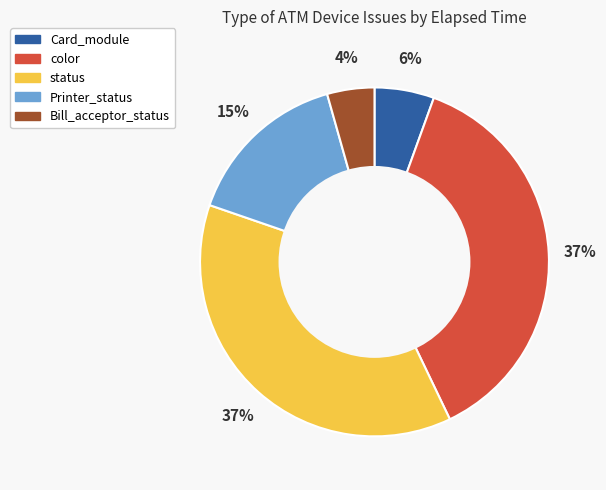

Which has a higher value, color or Bill_acceptor_status?

color